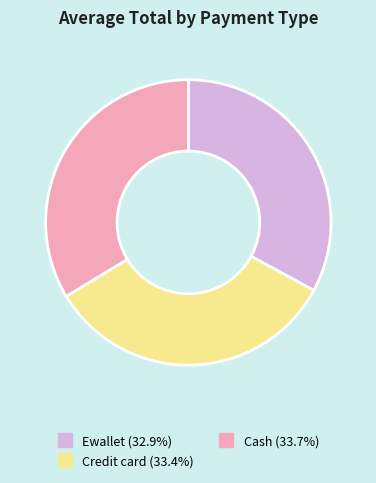

Which category has the smallest portion of the pie?

Ewallet